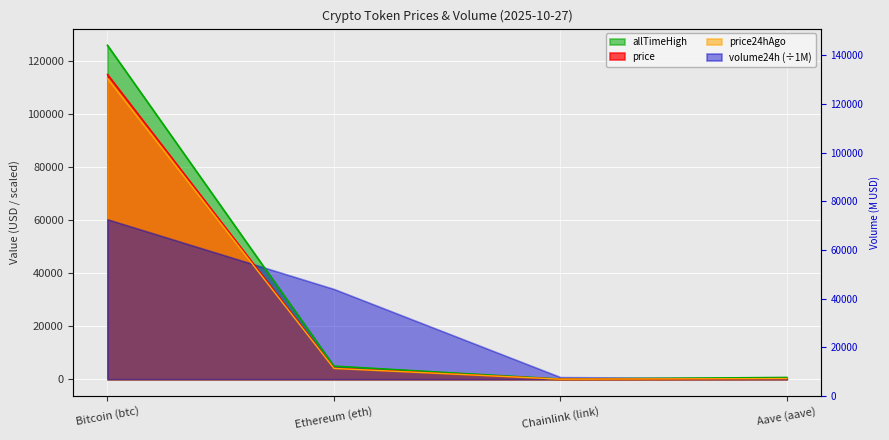

Which category has the lowest value across all series?

Chainlink (link)